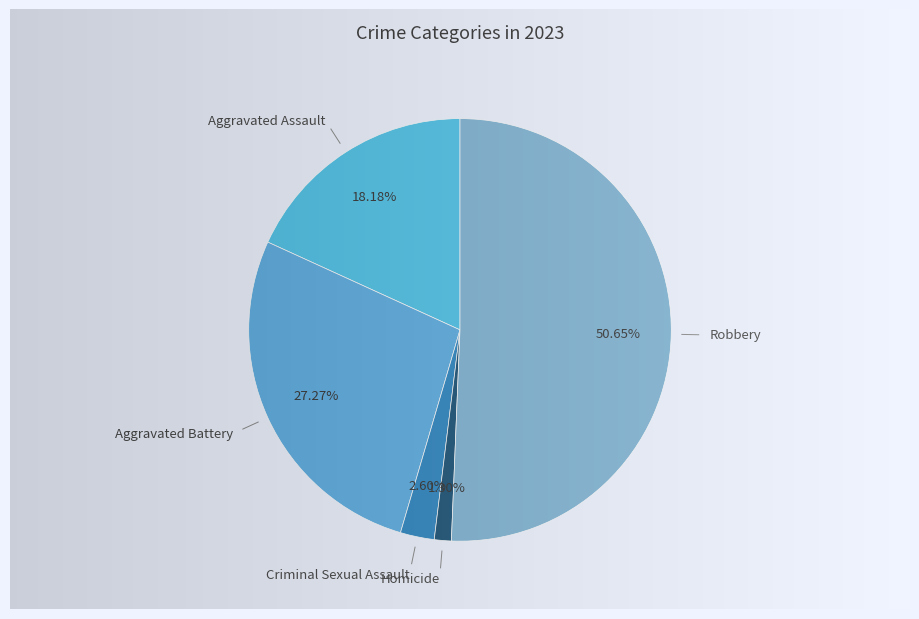

To the nearest percent, what percentage of the pie is Homicide?

1%